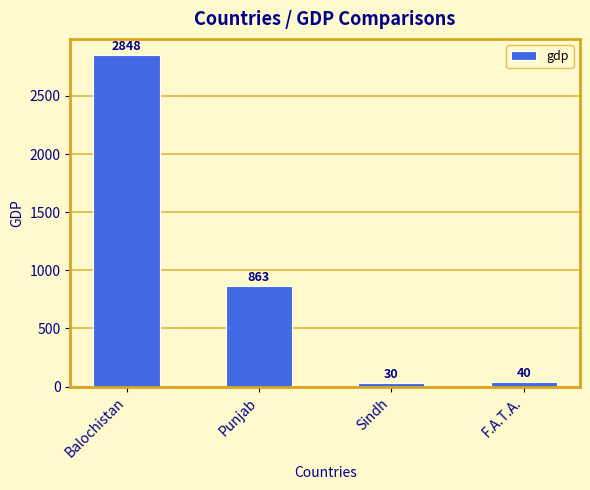

What is the difference between the values at Balochistan and F.A.T.A.?

2808